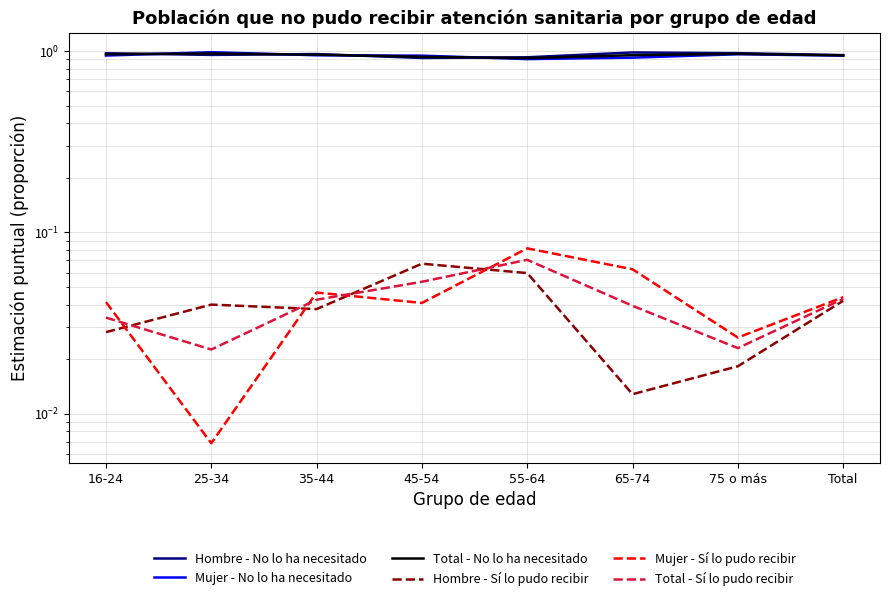

At which category is the sum across all series the highest?

35-44